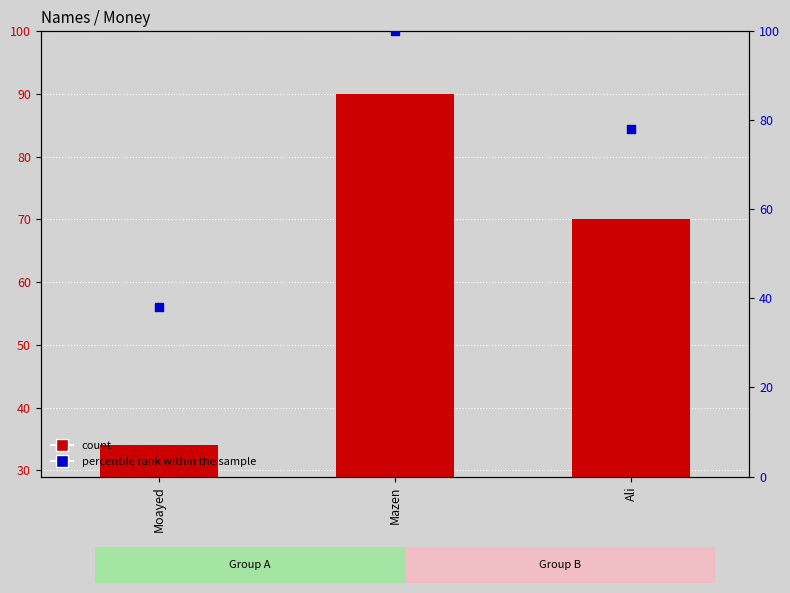

What are all the series names shown in the legend?

count, percentile rank within the sample